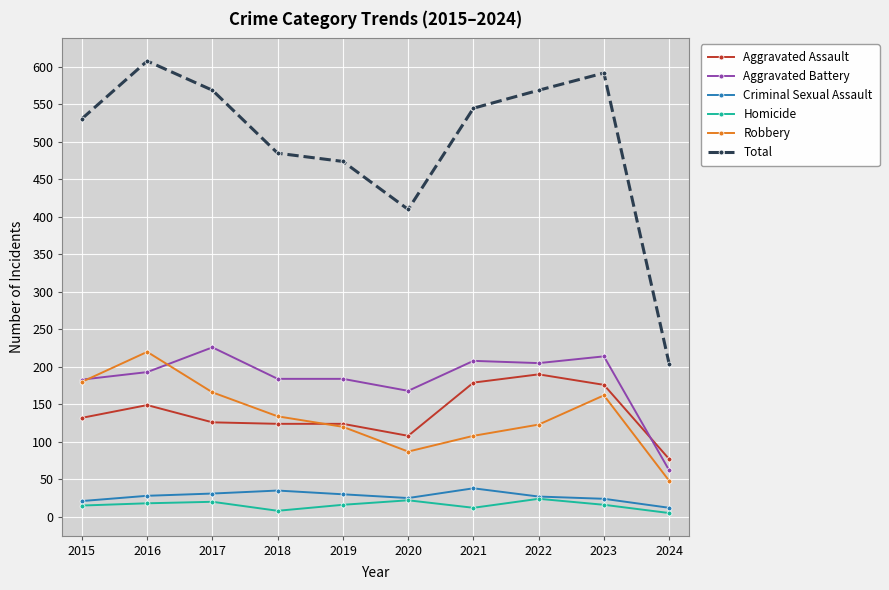

The Aggravated Assault series shows 132 at 2015. True or false?

True